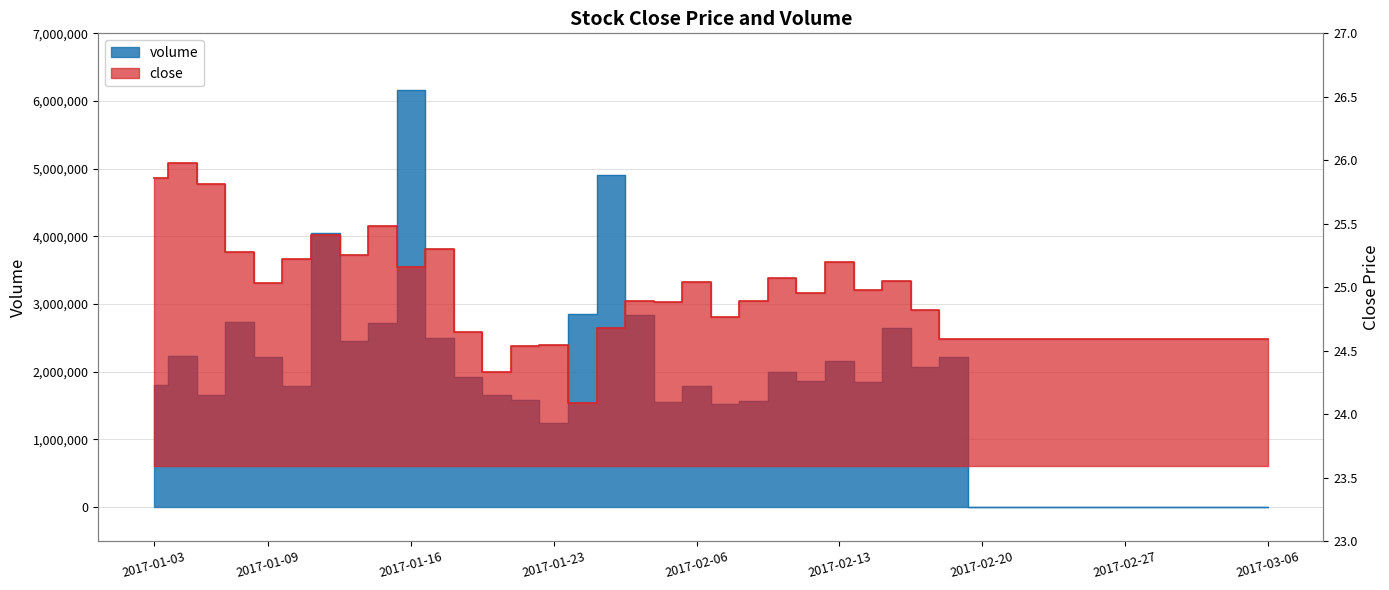

Is it true that volume equals 2839122.0 at 2017-01-26?

True